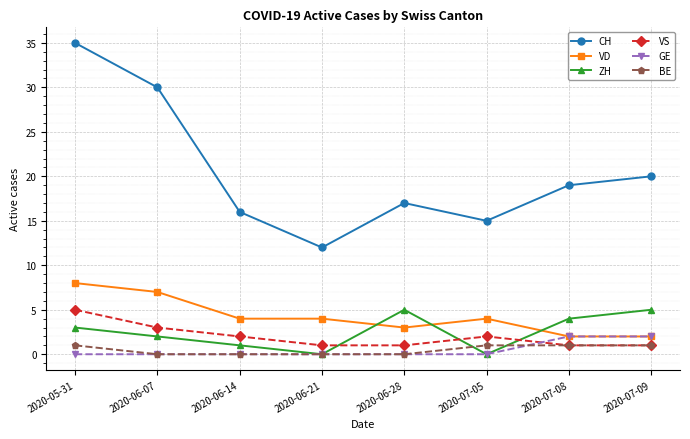

Does the chart have visible grid lines?

Yes